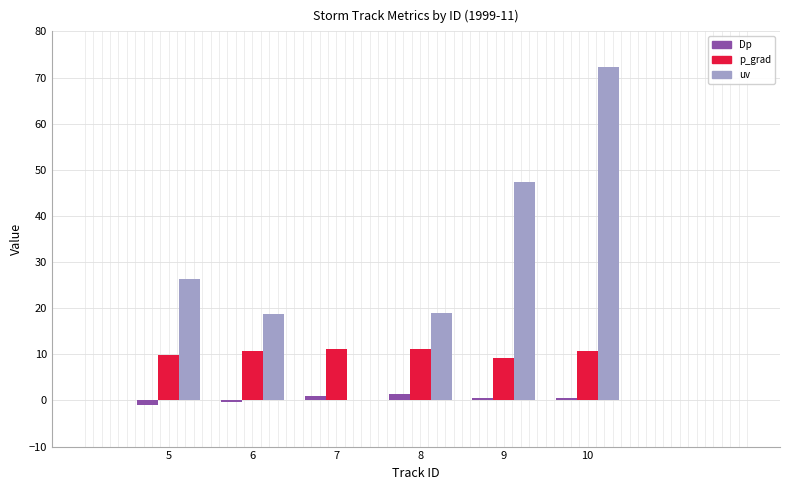

Are the bars grouped side by side (vs. stacked)?

Yes